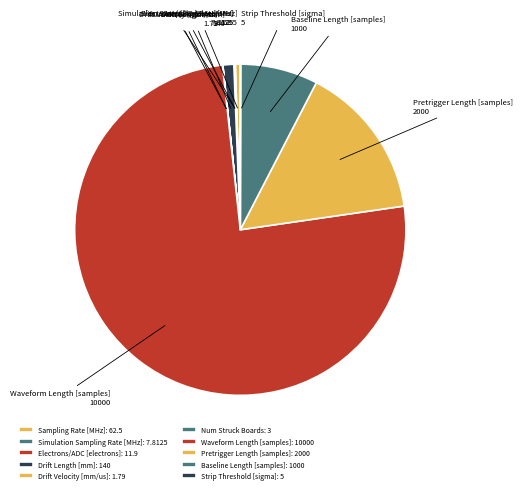

Does Waveform Length [samples] represent more than half of the total?

Yes